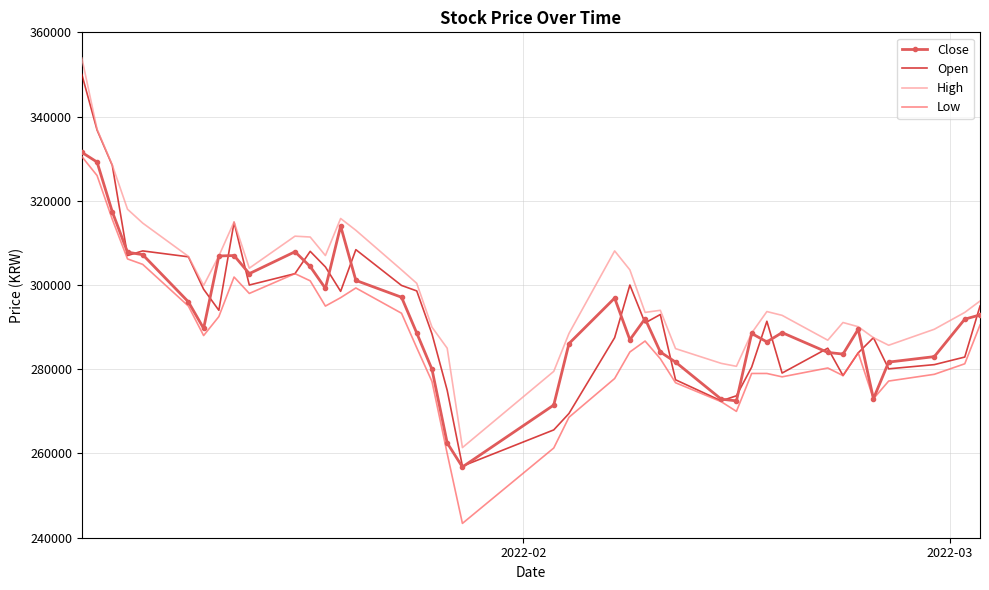

Which series has the largest total across all categories?

High